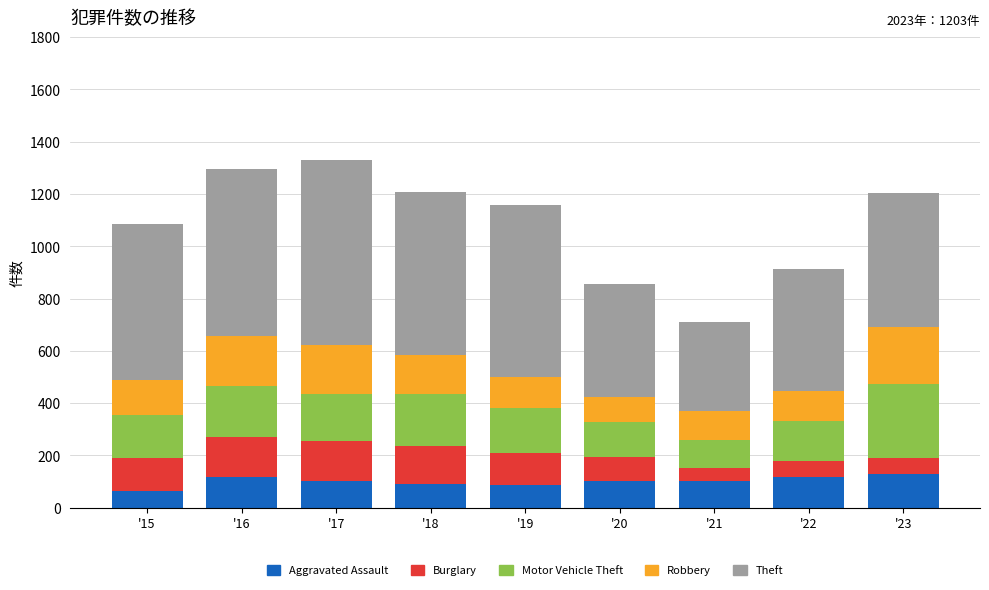

What is the sum of all Aggravated Assault values?

912